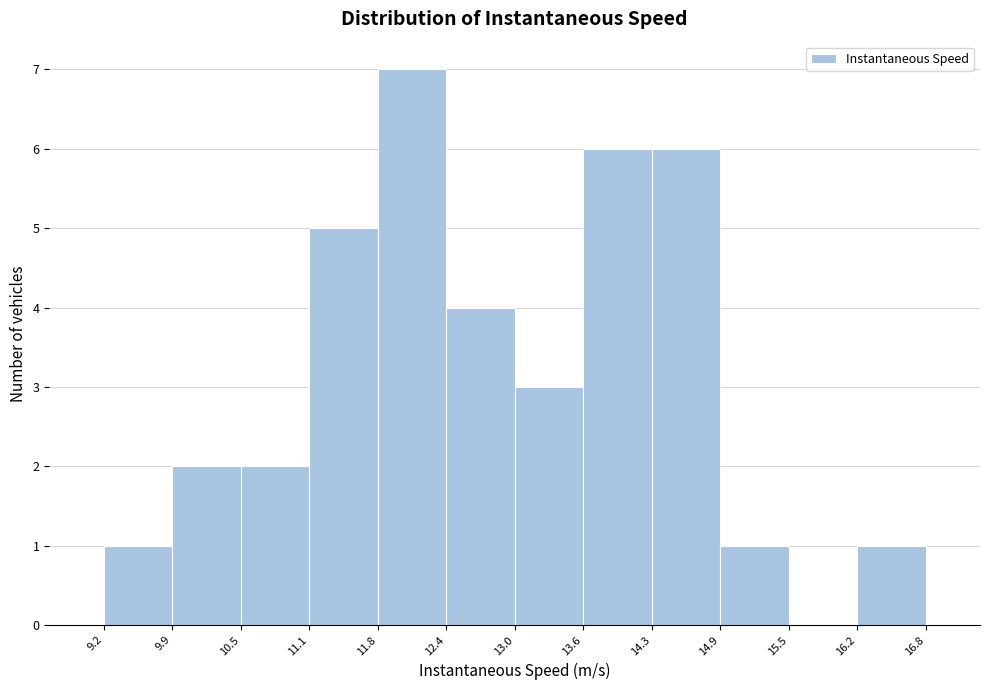

Which range on the x-axis has the tallest bar?

11.8 to 12.4